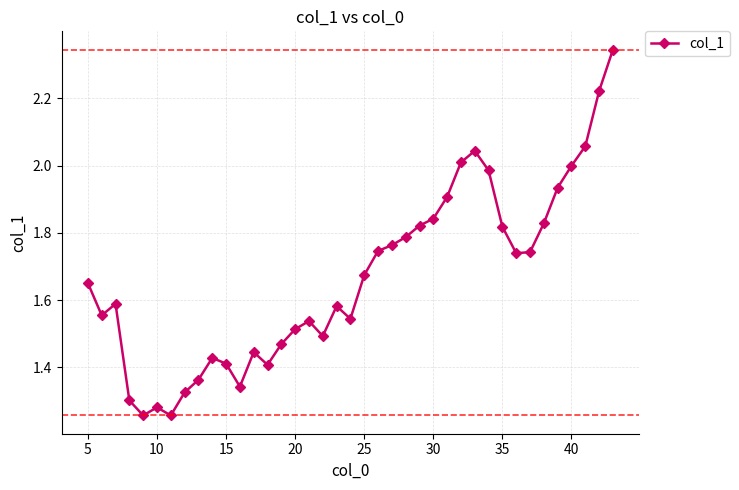

True or false: the data has more than 0 interior local peaks.

True